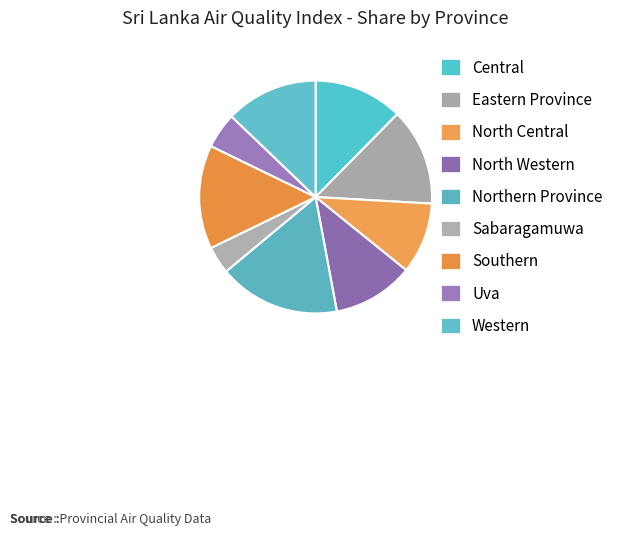

Rank the categories by value from lowest to highest.

Sabaragamuwa, Uva, North Central, North Western, Central, Western, Eastern Province, Southern, Northern Province